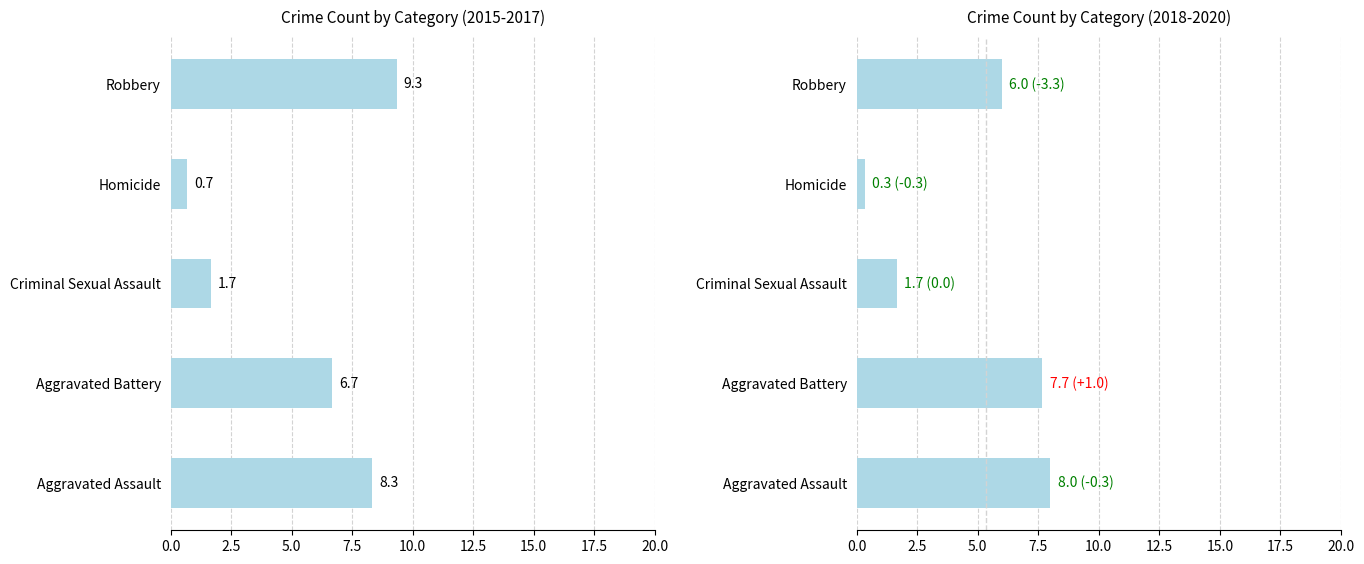

What is the highest value of the 2018-2020 avg series?

8.0